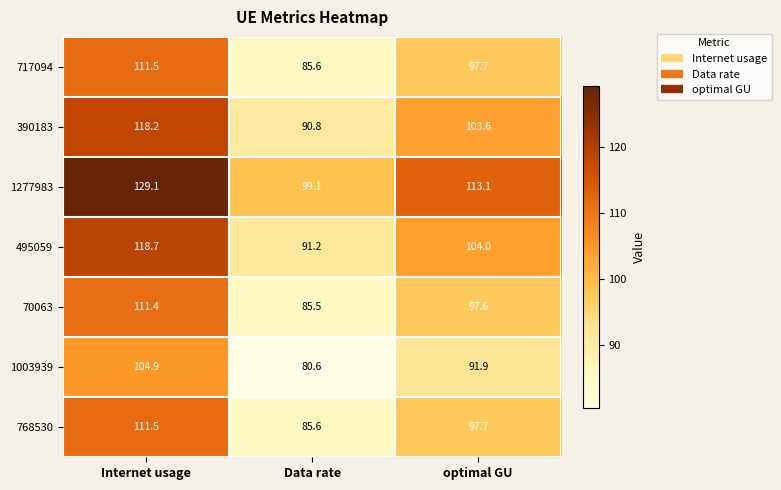

True or false: 1003939 has a value of 52.0 at Internet usage.

False